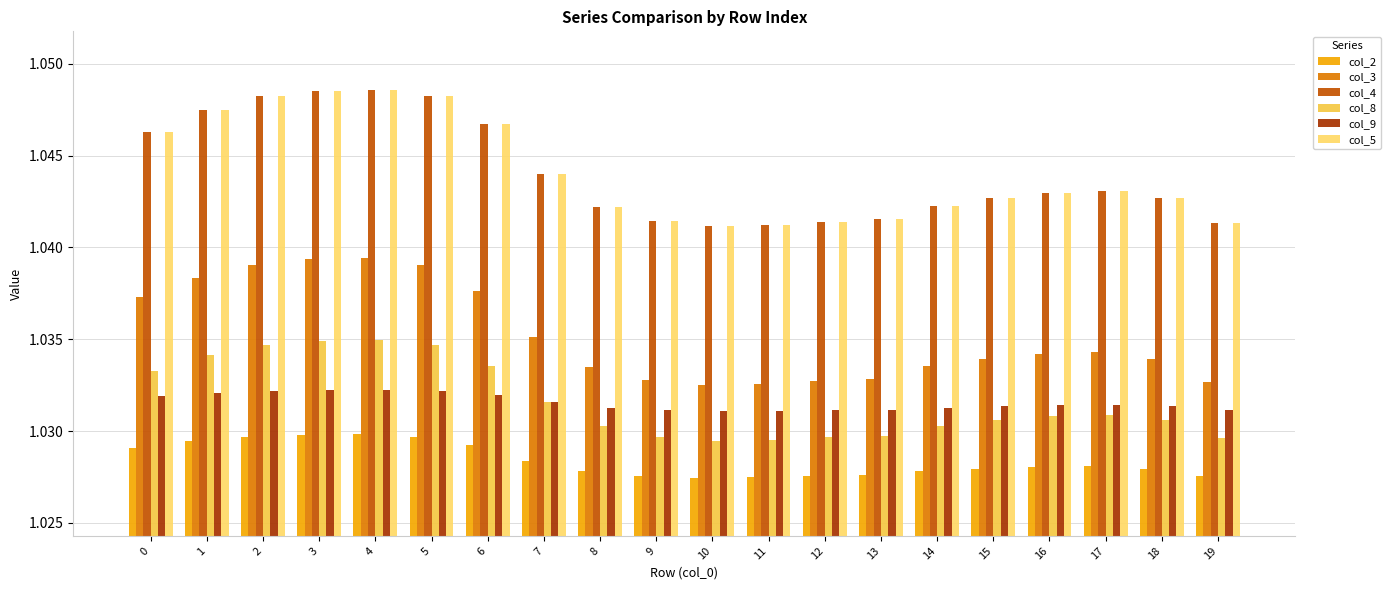

What is the sum of the col_4 values at 11 and 0?

2.1